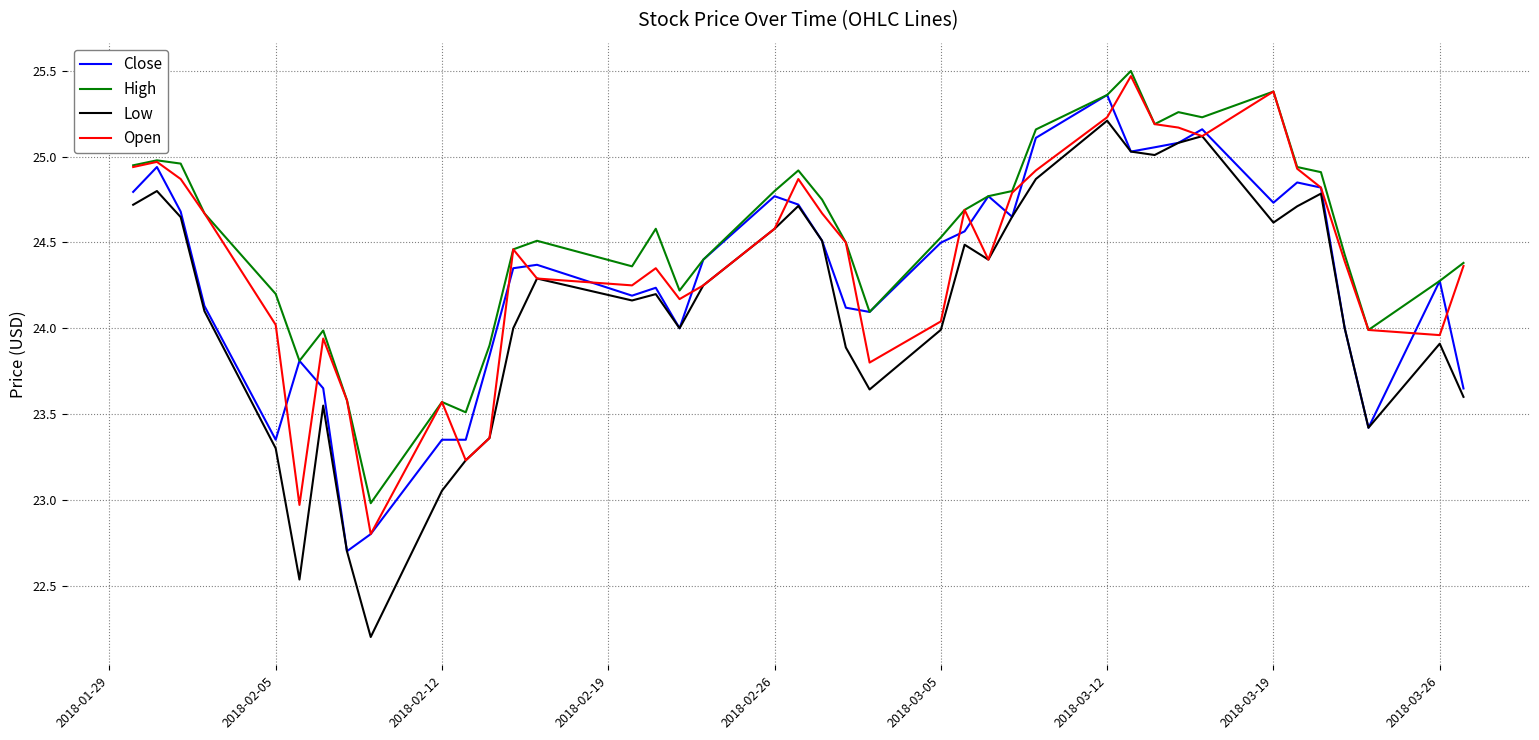

True or false: High and Low cross at least once.

False